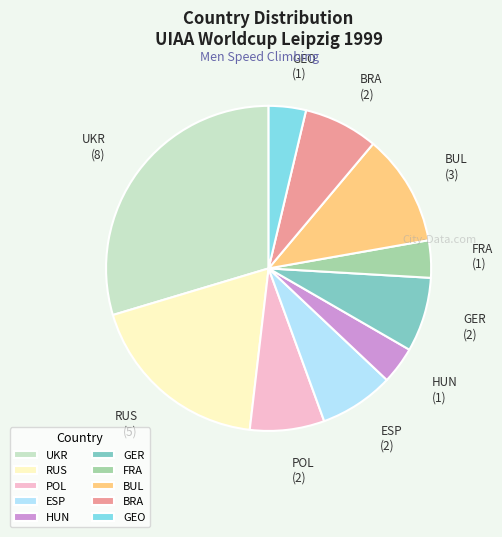

Which has a higher value, FRA or GER?

GER